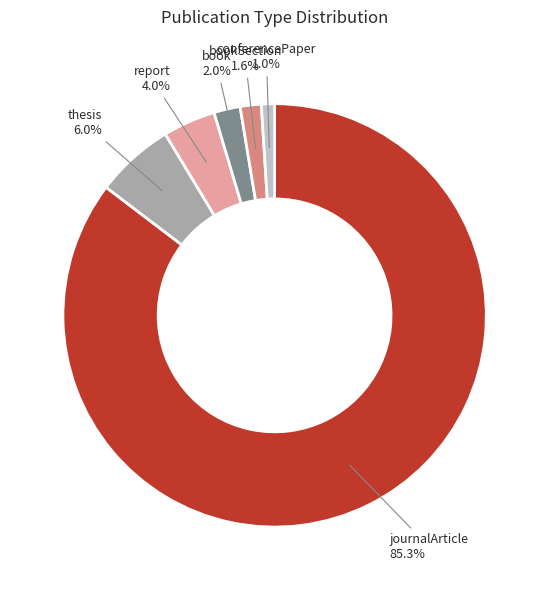

Which slice is the smallest?

conferencePaper